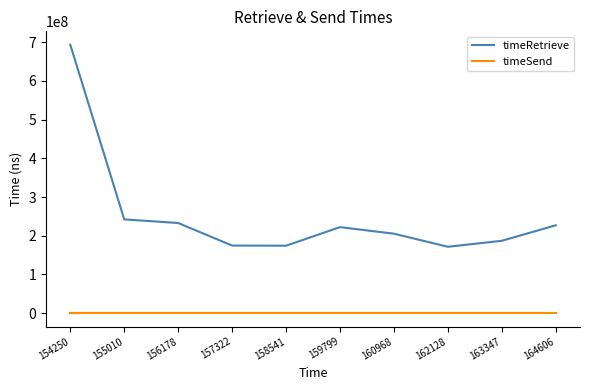

What is the total value across all series at 163347?

186965314